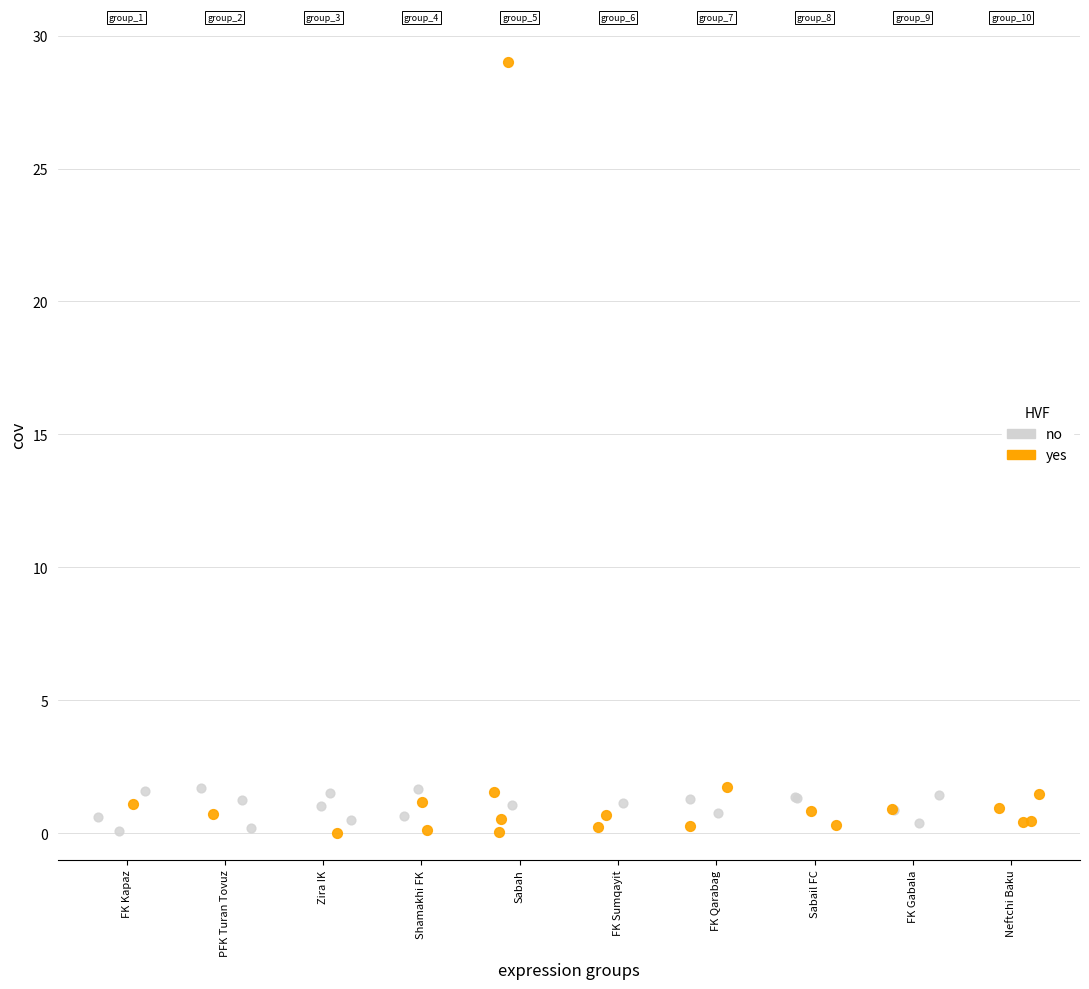

Which series has the largest Y range (max minus min)?

yes